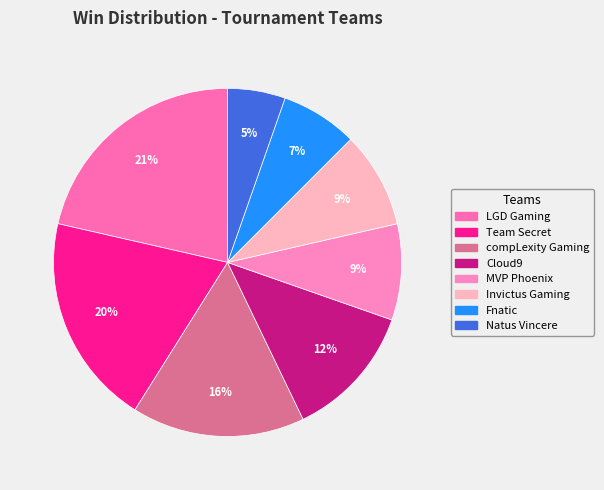

What percentage is NOT represented by compLexity Gaming?

83.9%